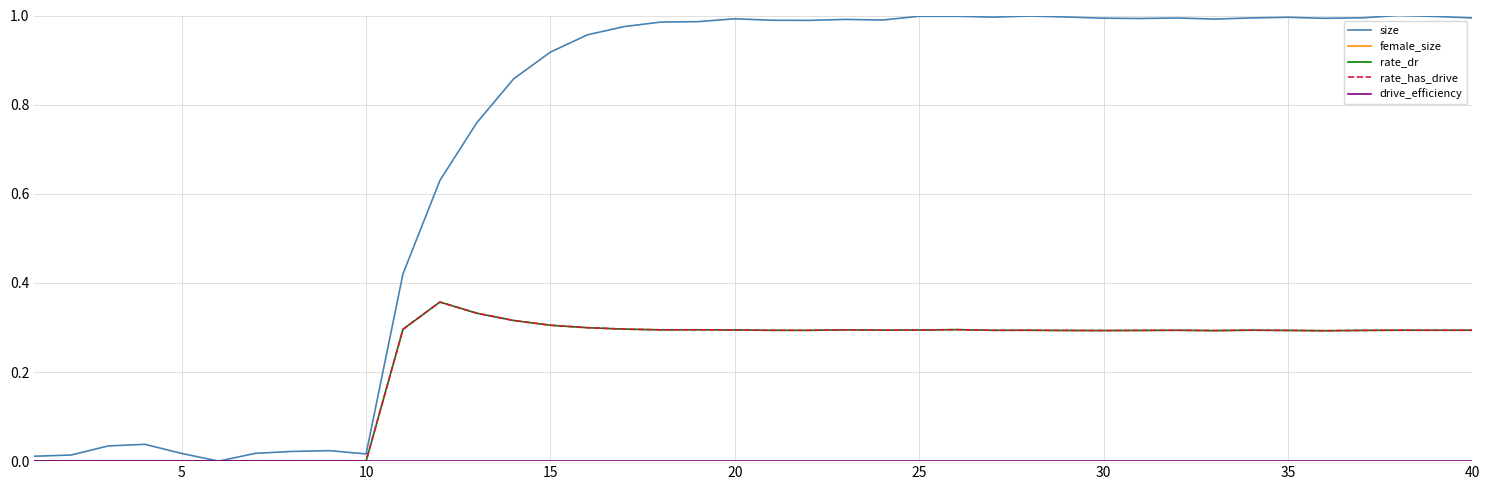

In size, how many points are lower than both neighbors (excluding endpoints)?

8